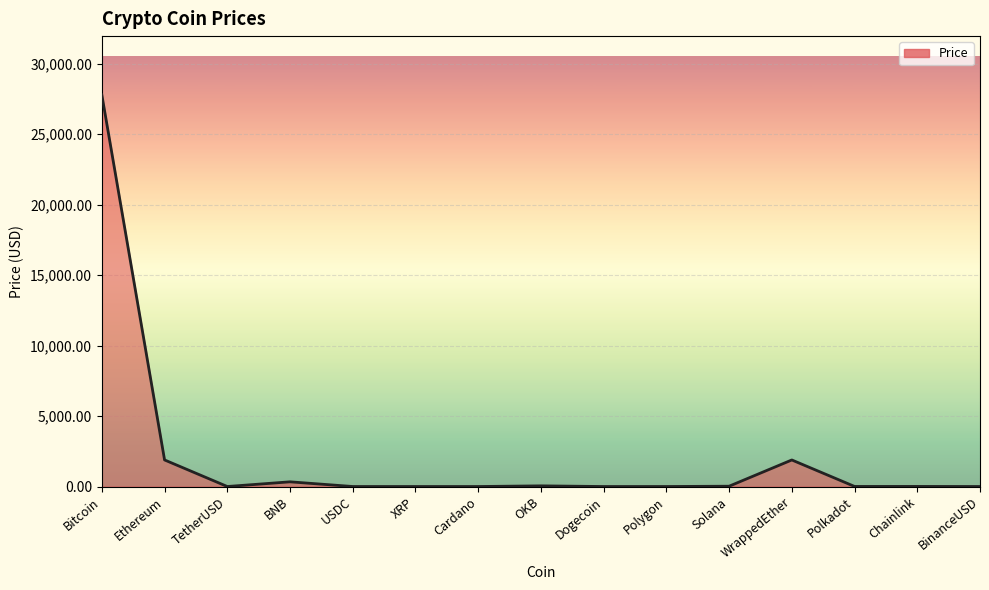

Where does the data first go above 5?

Bitcoin